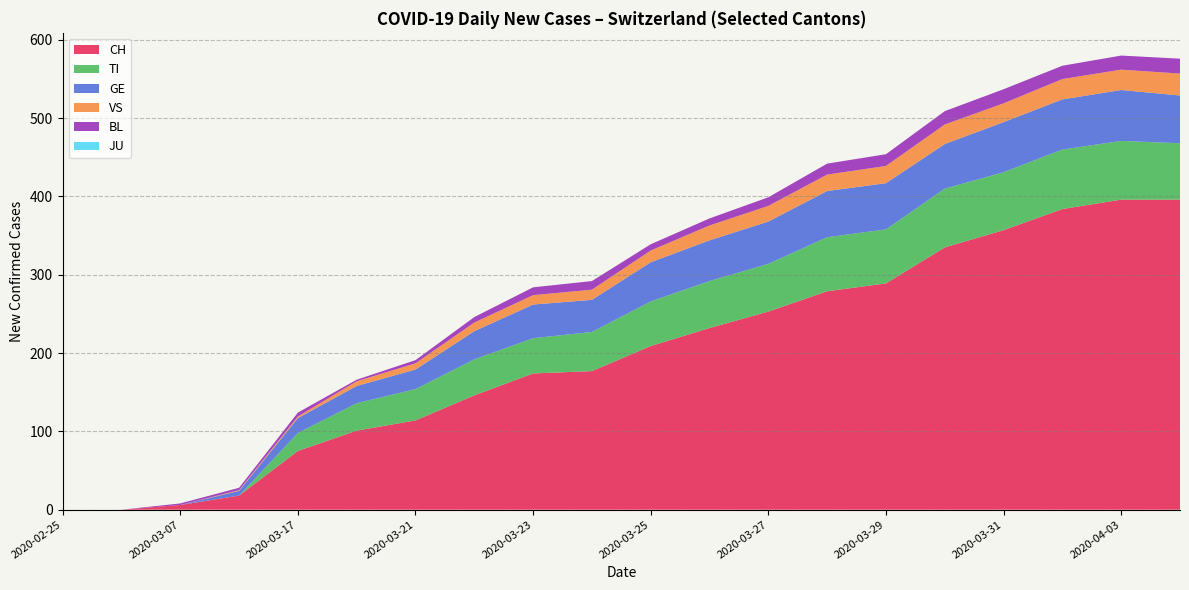

What is the maximum value for CH?

396